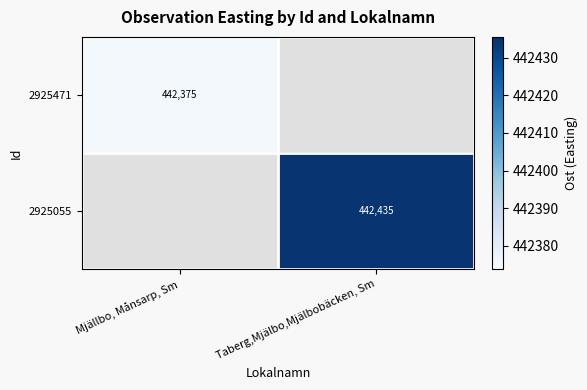

Which series has the largest range (max minus min)?

2925471